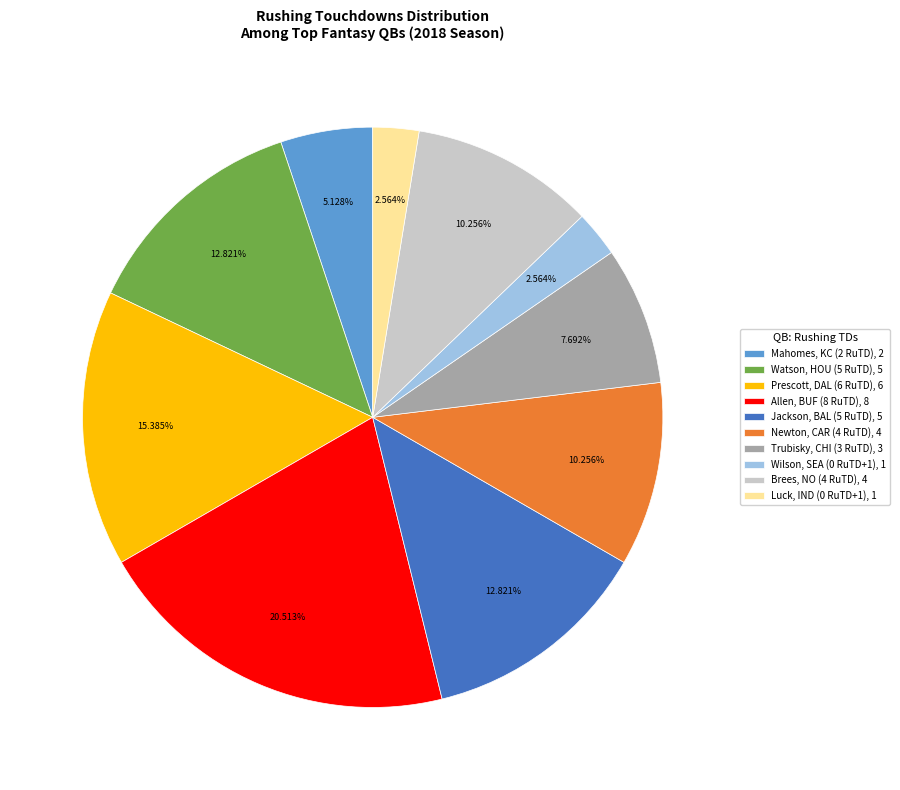

How many slices are in this pie chart?

10